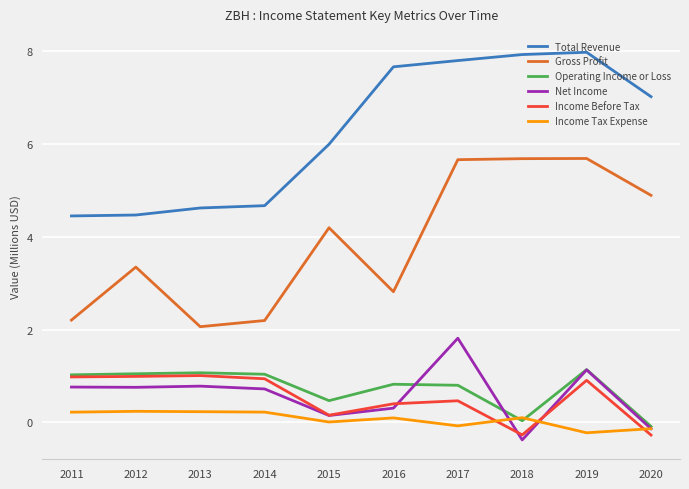

Which category has the highest value in the Net Income series?

2017